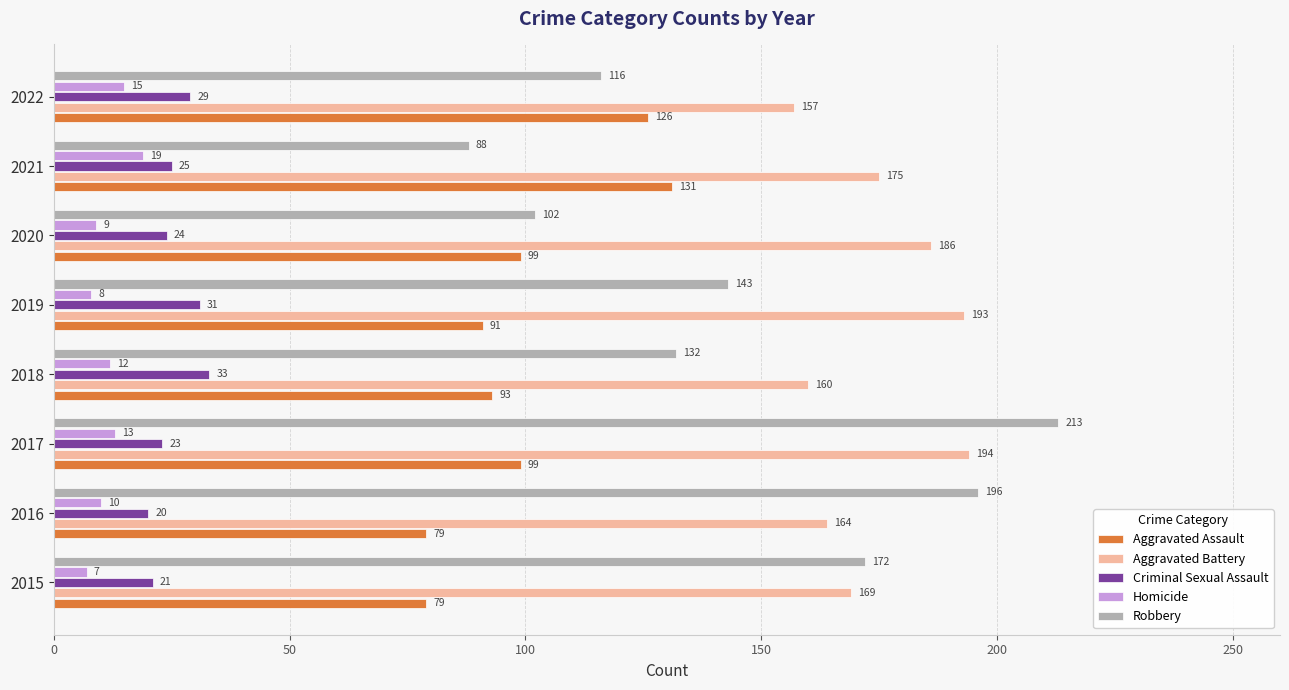

Count the number of data series in this chart.

5